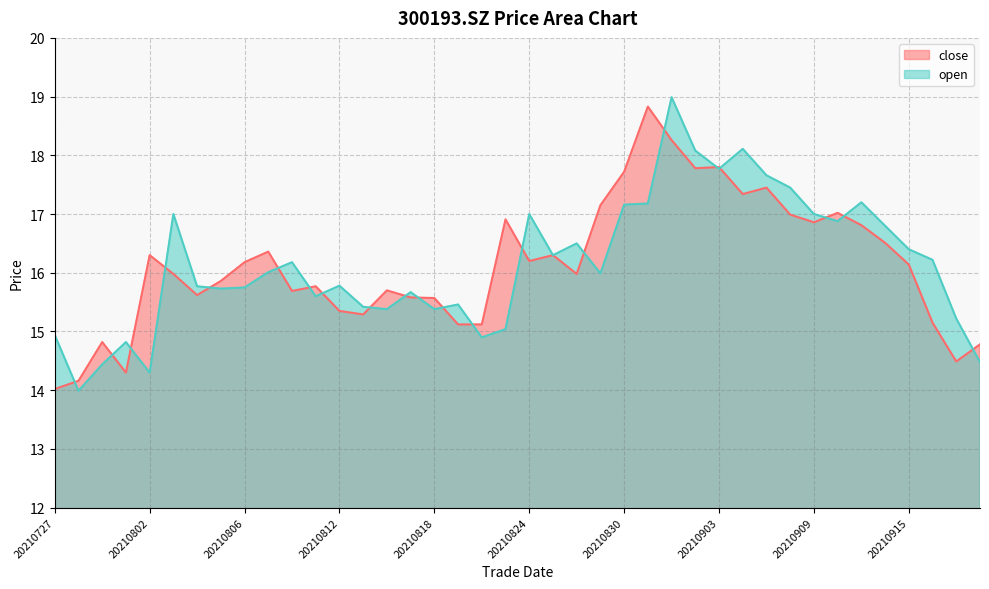

At how many categories does at least one series exceed 18?

4